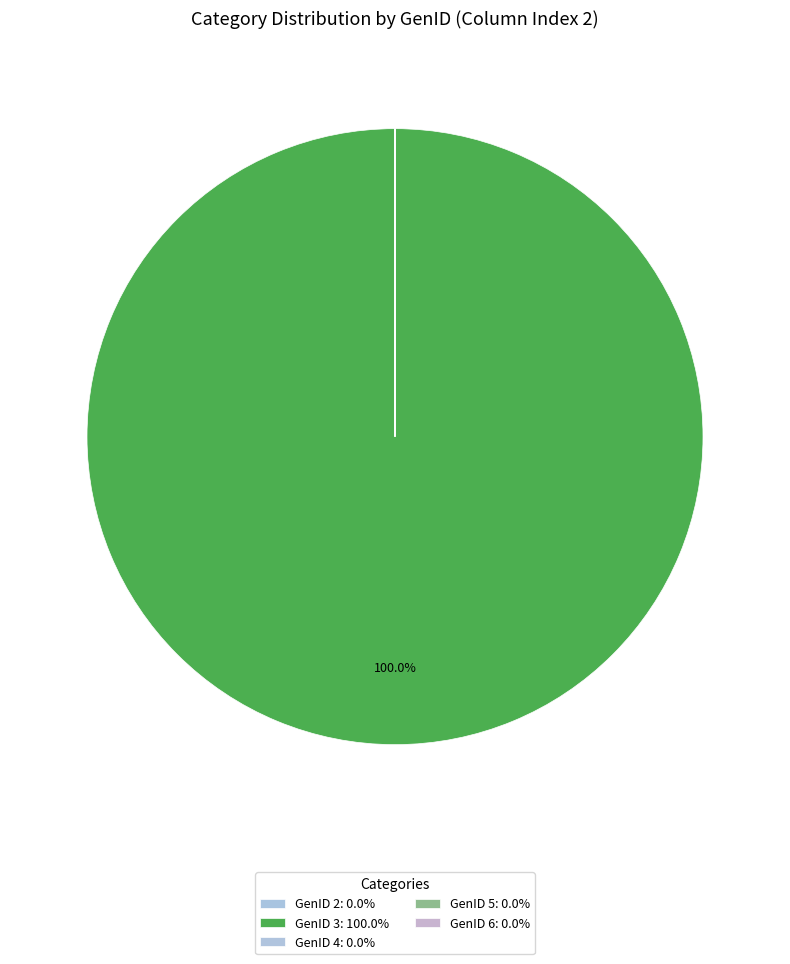

What is the majority slice?

GenID 3